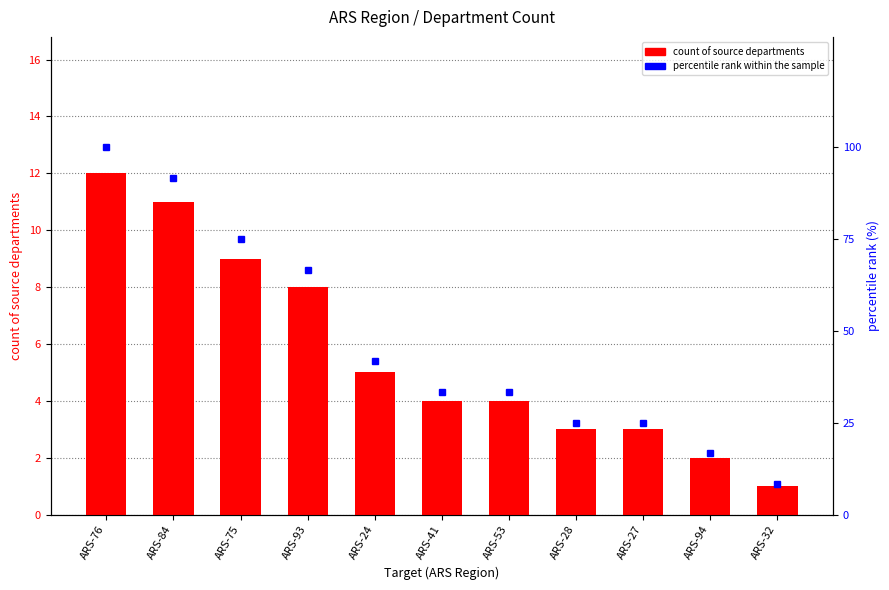

What is the total value across all series at ARS-28?

28.0